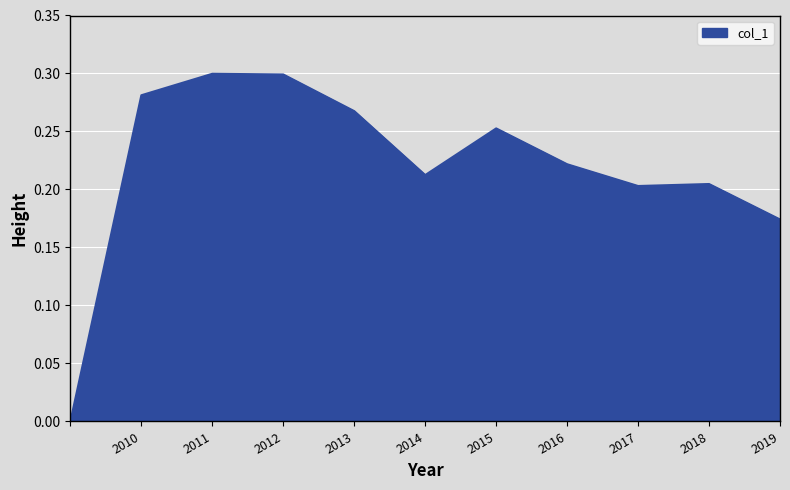

What is the greatest value displayed?

0.3